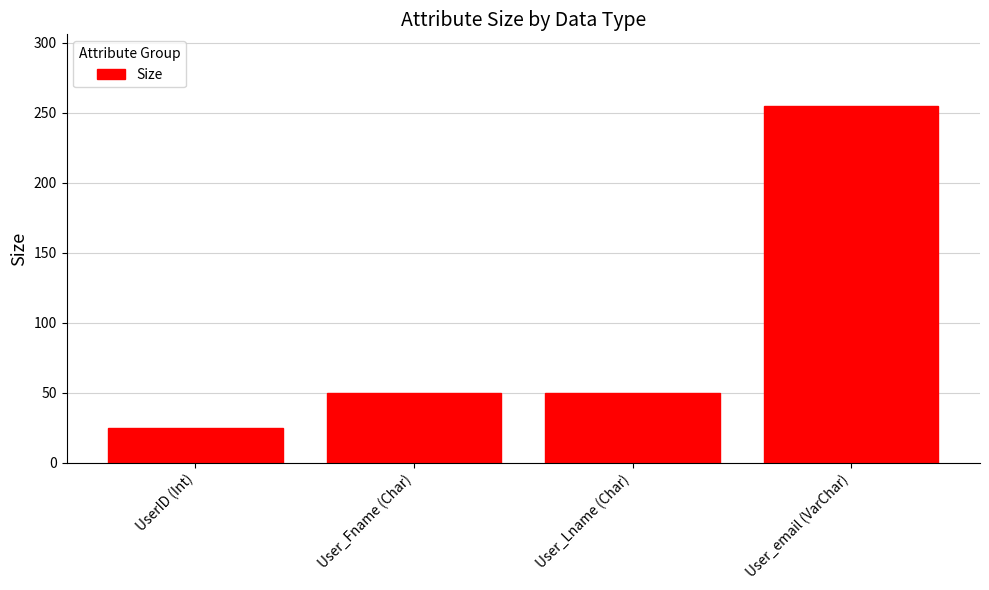

Is it true that the value at UserID (Int) is 36?

False